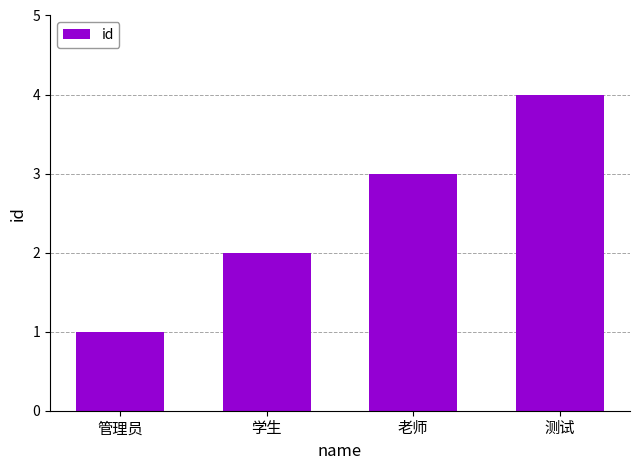

What is the sum of the values at 老师 and 学生?

5